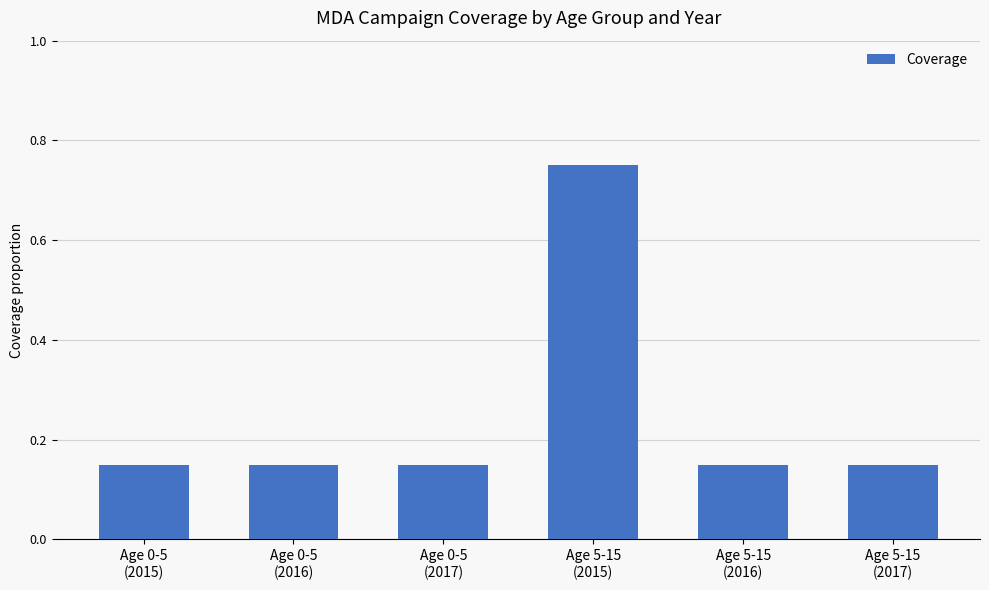

Count the values in the range 0 to 1.

6